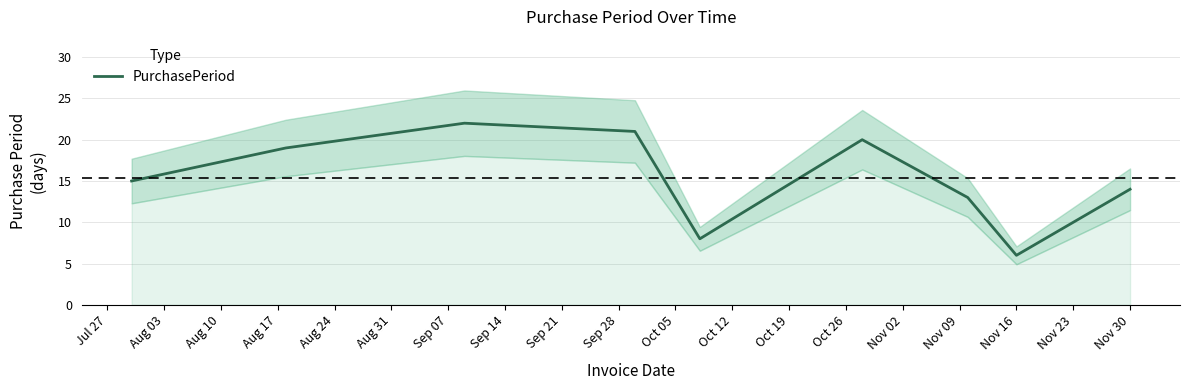

What is the sum of all values?

138